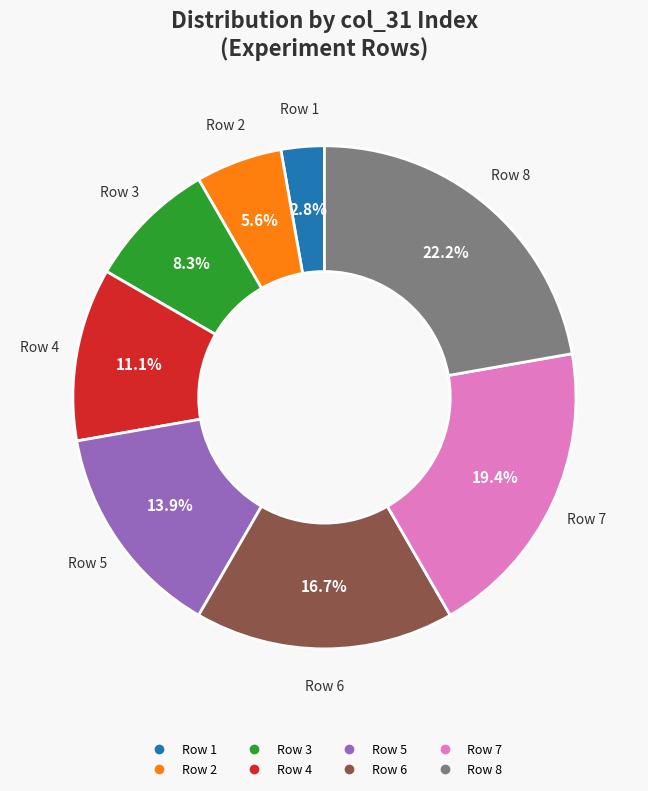

Is there any slice that represents more than half of the pie?

No